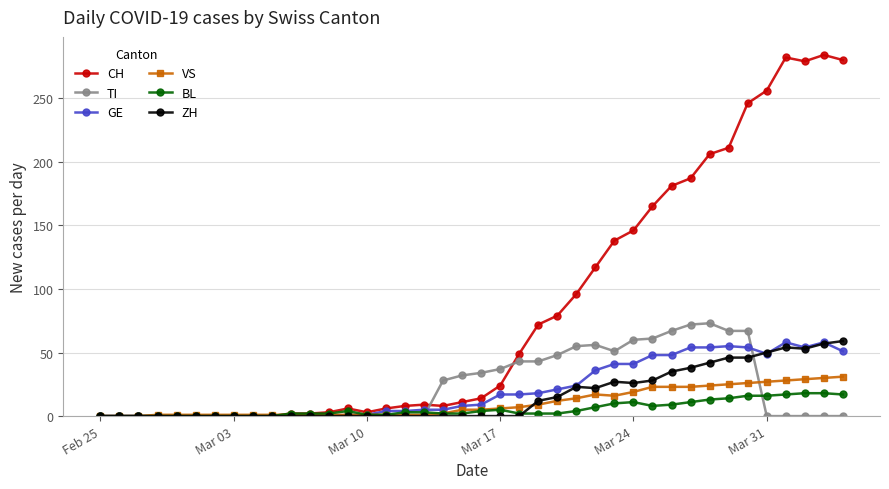

What is the maximum value shown in the chart?

284